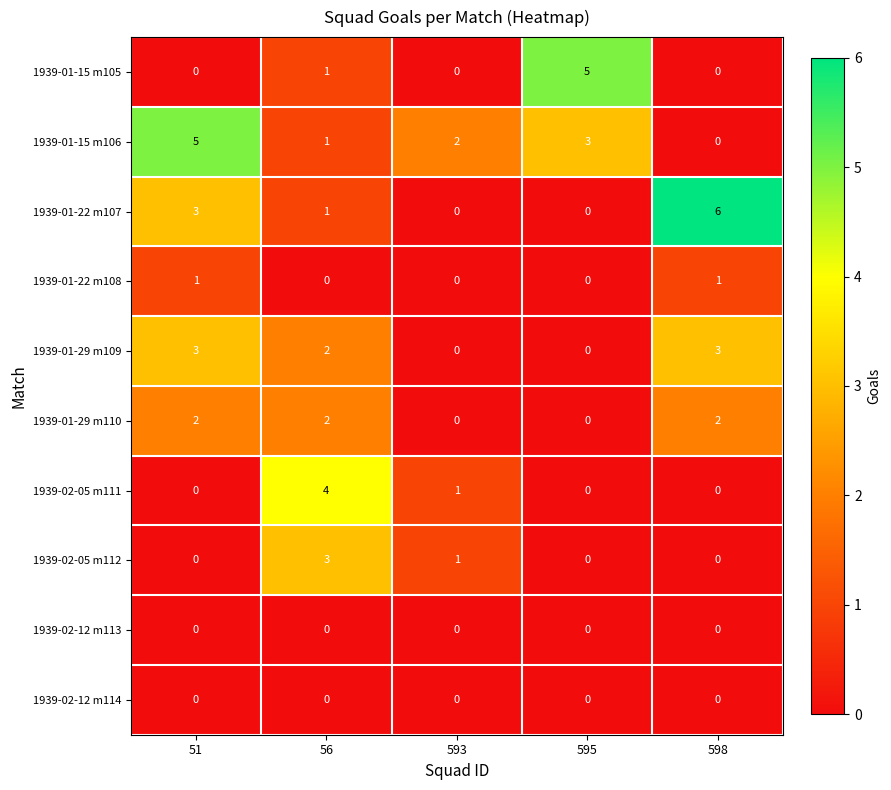

The 1939-01-22 m107 series shows 6 at 598. True or false?

True